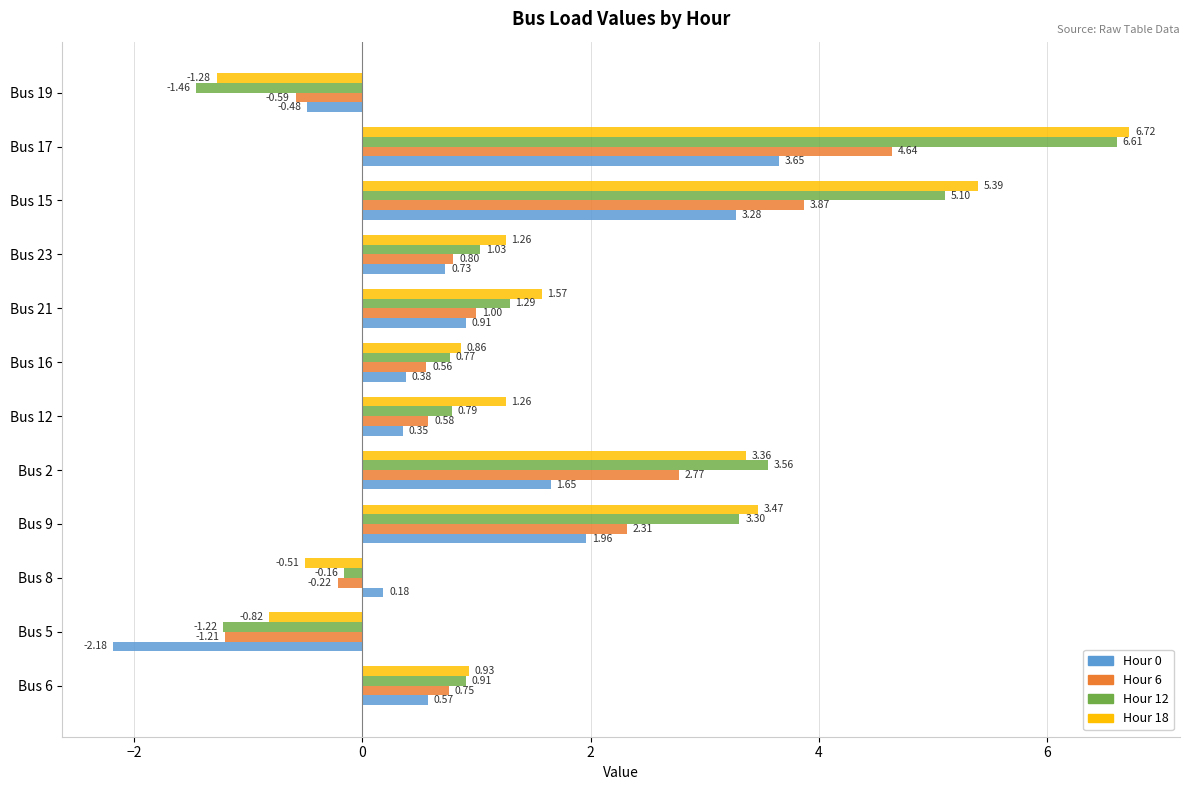

At which category is the sum across all series the highest?

Bus 17